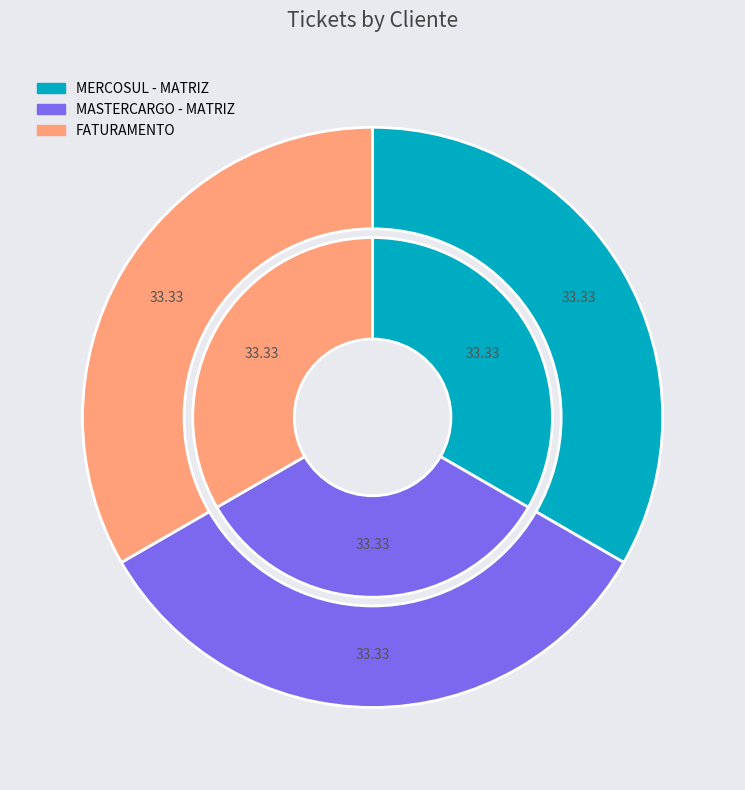

Does any single category account for the majority?

No